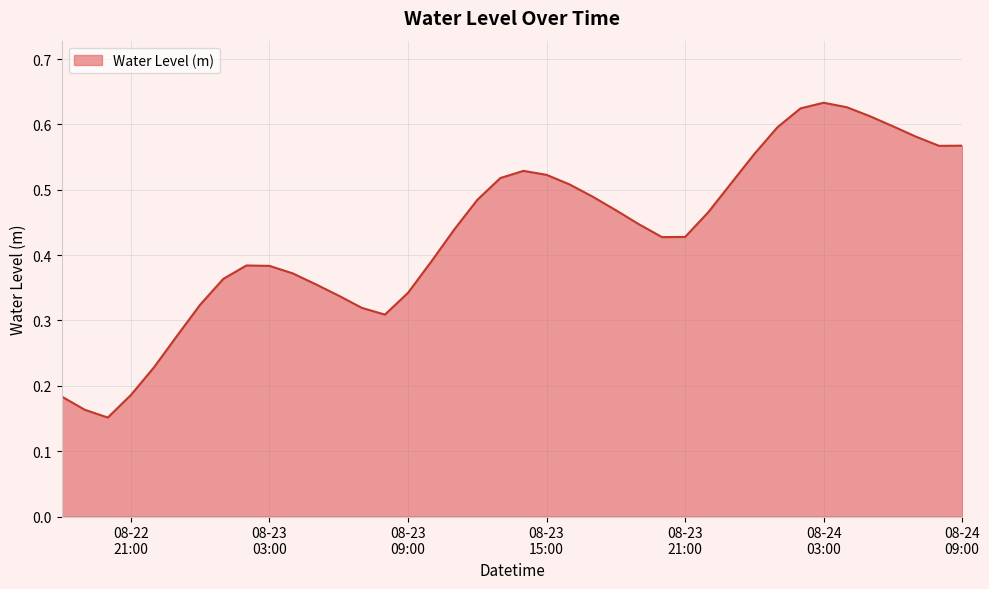

List the labels in order of value, largest first.

2023-08-24 03:00:00, 2023-08-24 04:00:00, 2023-08-24 02:00:00, 2023-08-24 05:00:00, 2023-08-24 06:00:00, 2023-08-24 01:00:00, 2023-08-24 07:00:00, 2023-08-24 09:00:00, 2023-08-24 08:00:00, 2023-08-24 00:00:00, 2023-08-23 14:00:00, 2023-08-23 15:00:00, 2023-08-23 13:00:00, 2023-08-23 23:00:00, 2023-08-23 16:00:00, 2023-08-23 17:00:00, 2023-08-23 12:00:00, 2023-08-23 18:00:00, 2023-08-23 22:00:00, 2023-08-23 19:00:00, 2023-08-23 11:00:00, 2023-08-23 21:00:00, 2023-08-23 20:00:00, 2023-08-23 10:00:00, 2023-08-23 02:00:00, 2023-08-23 03:00:00, 2023-08-23 04:00:00, 2023-08-23 01:00:00, 2023-08-23 05:00:00, 2023-08-23 09:00:00, 2023-08-23 06:00:00, 2023-08-23 00:00:00, 2023-08-23 07:00:00, 2023-08-23 08:00:00, 2023-08-22 23:00:00, 2023-08-22 22:00:00, 2023-08-22 21:00:00, 2023-08-22 18:00:00, 2023-08-22 19:00:00, 2023-08-22 20:00:00